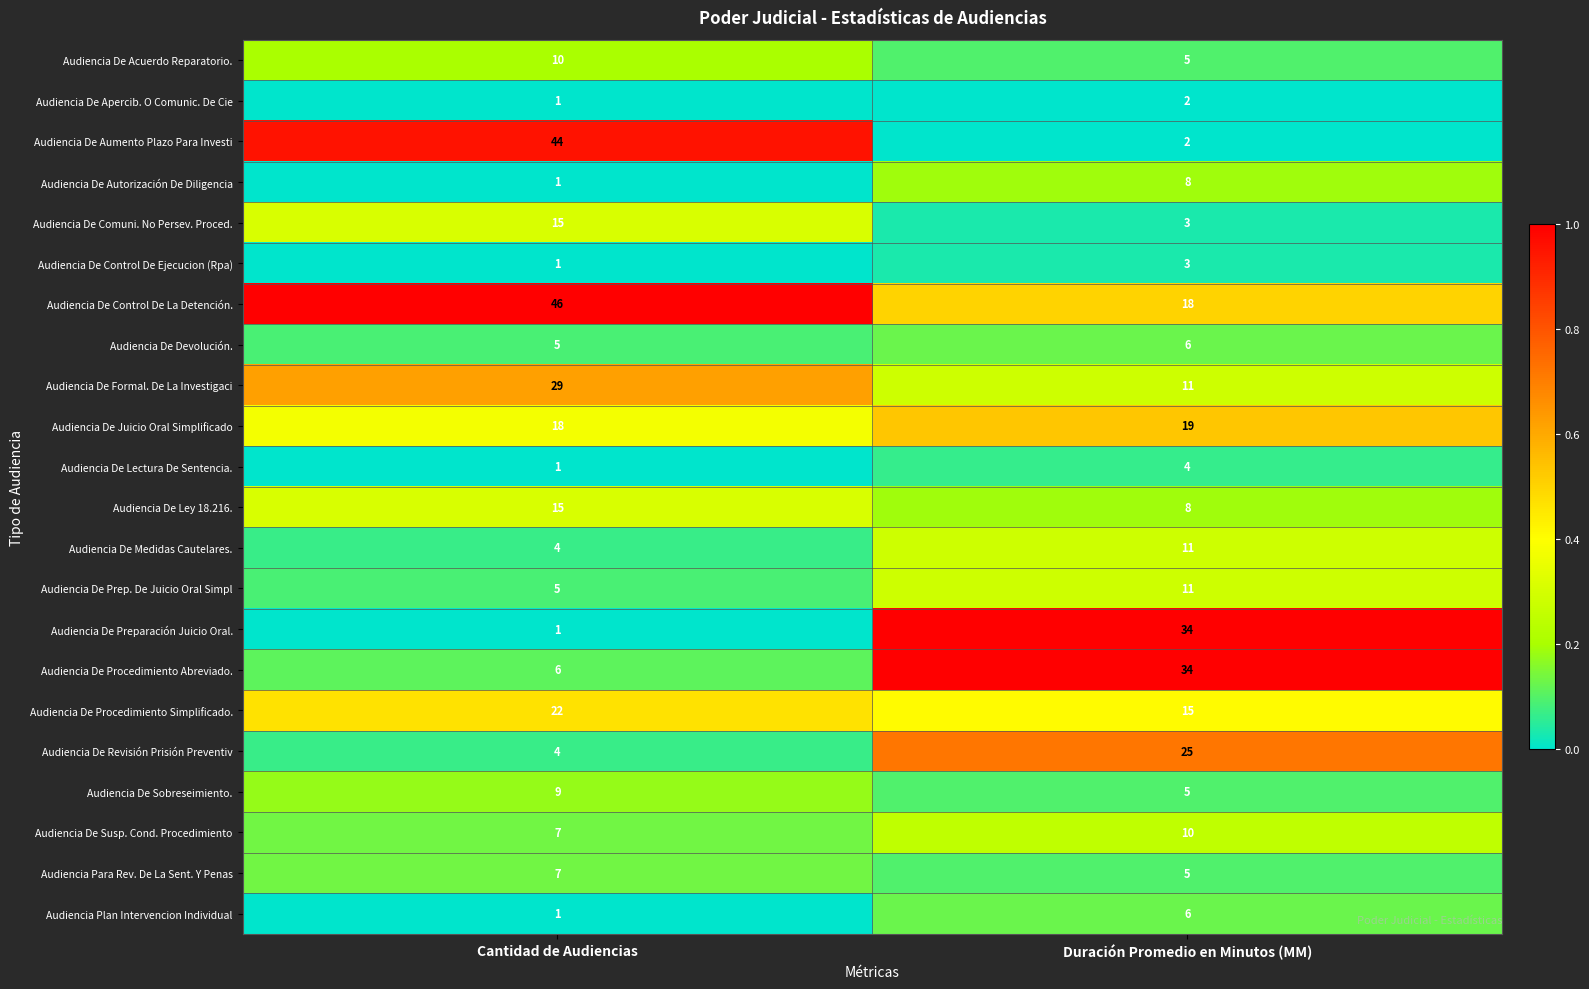

What is the highest value of the Audiencia De Medidas Cautelares. series?

11